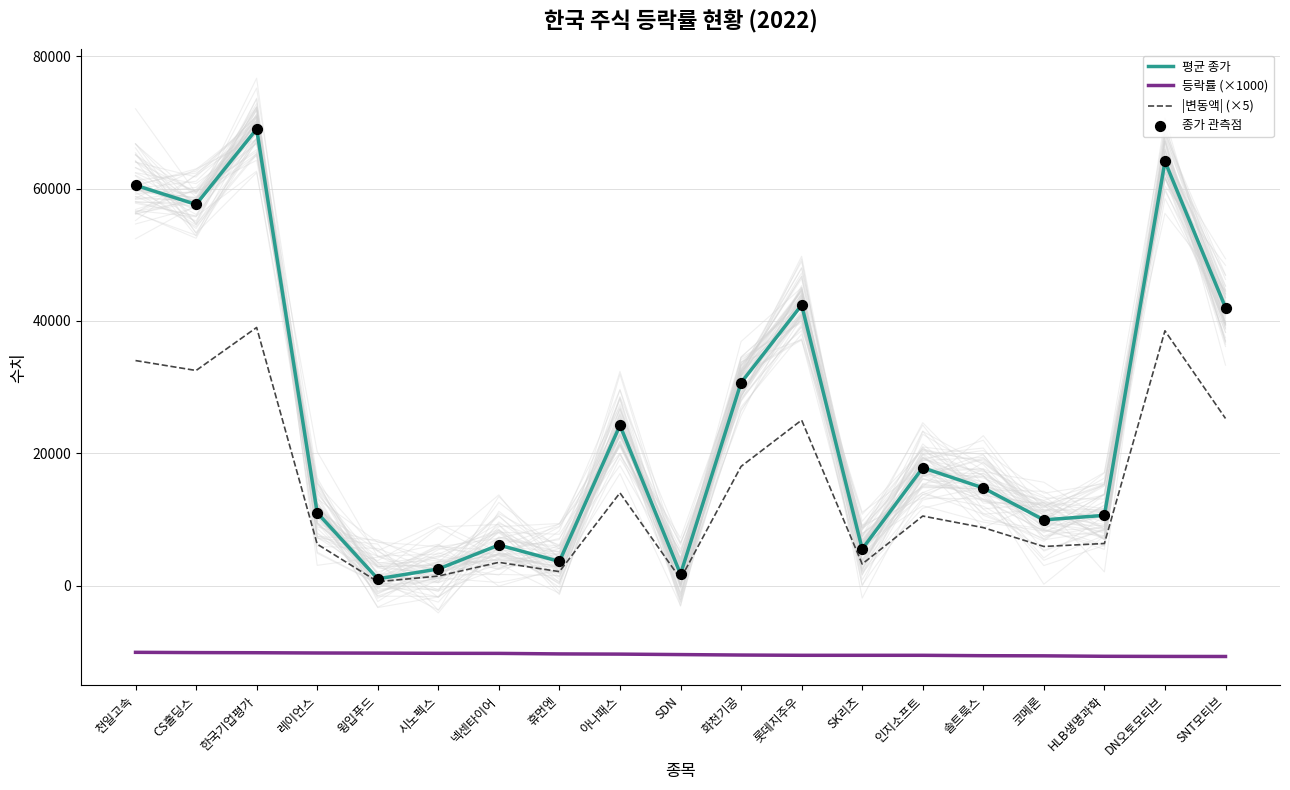

At which category is the sum across all series the highest?

한국기업평가